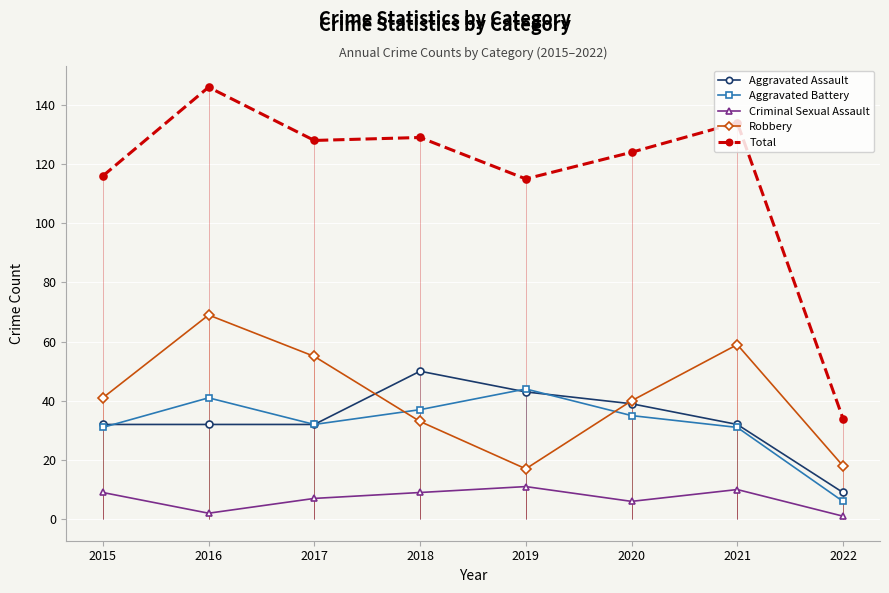

At which category does the chart reach its peak across all series?

2016